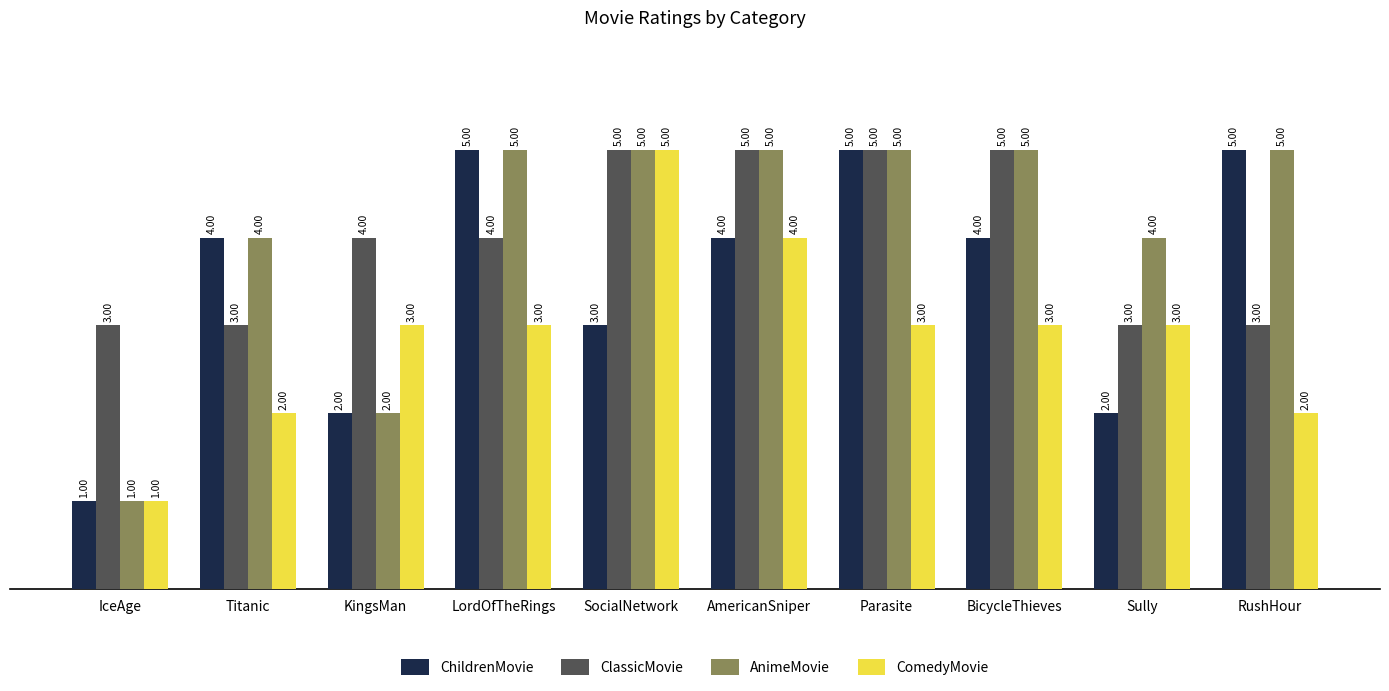

Count the number of categories in the chart.

10